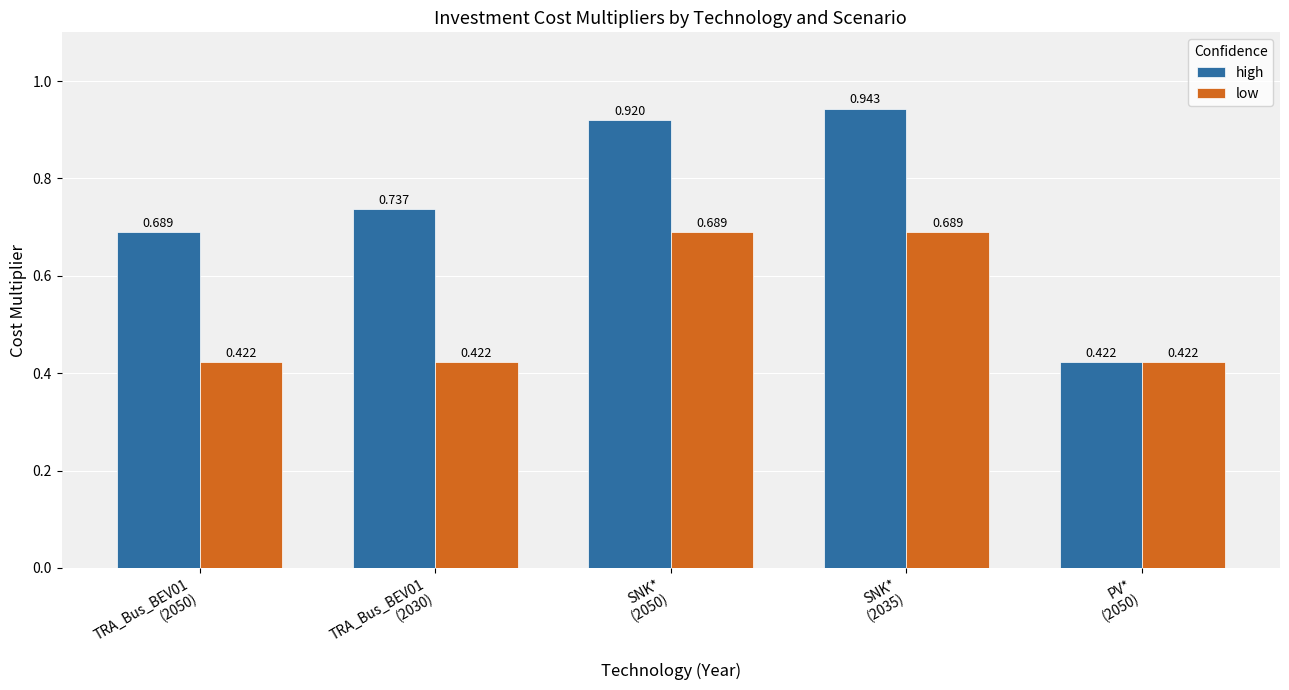

Rank the series by their average value, from lowest to highest.

low, high